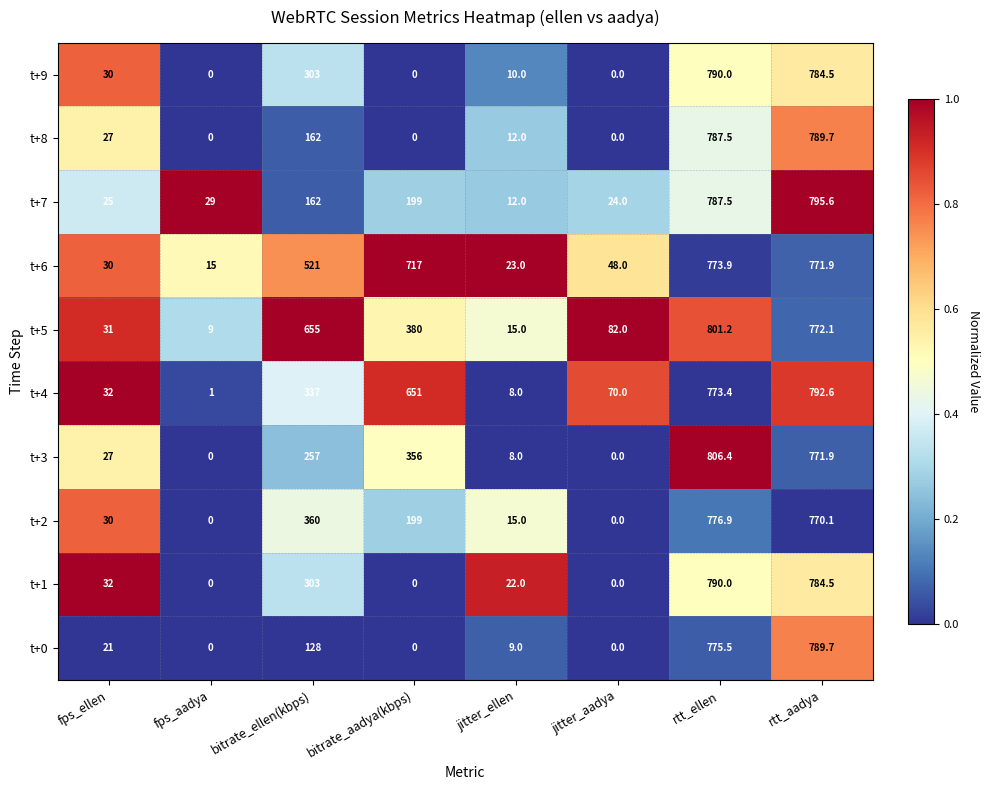

At which label does t+5 reach its minimum?

fps_aadya